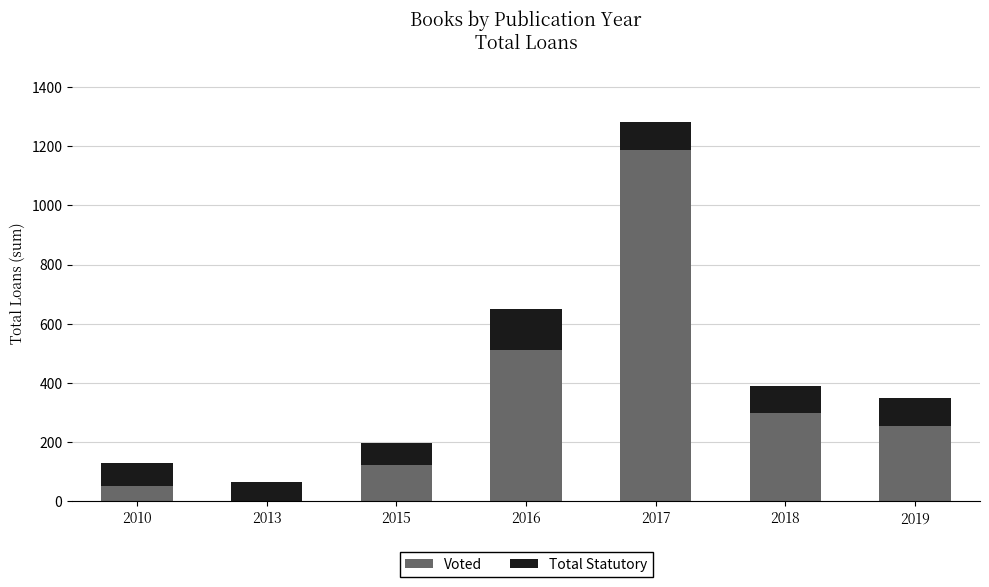

Reading left to right, list the values for the Voted series.

2010=53	2013=0	2015=122	2016=510	2017=1188	2018=297	2019=254